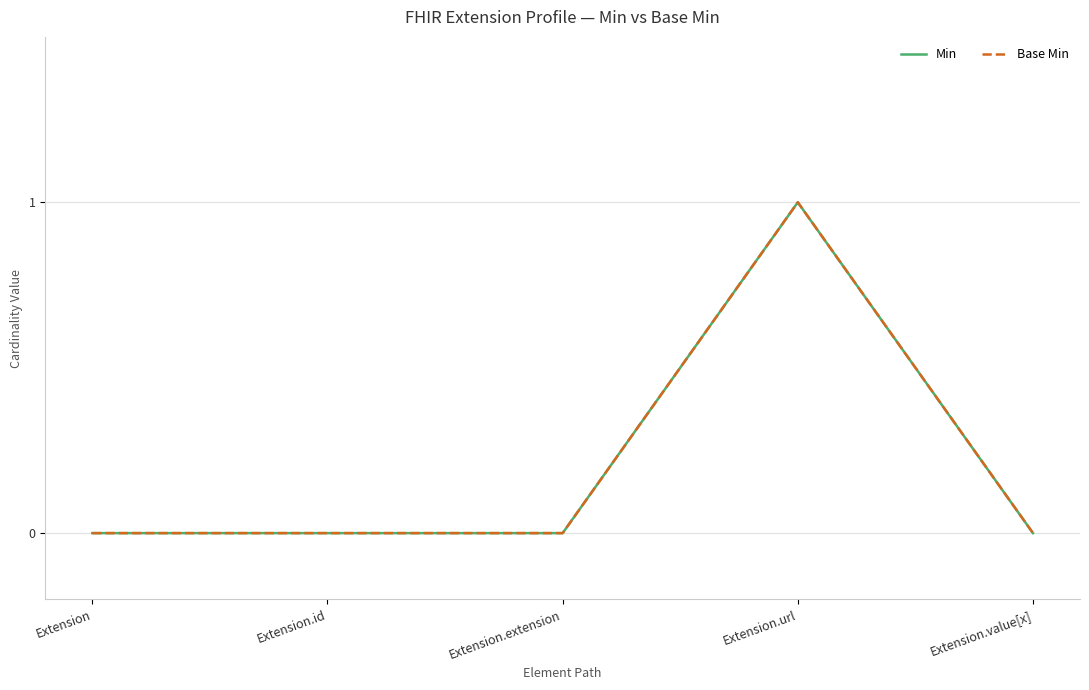

At which label is Base Min closest to 0?

Extension